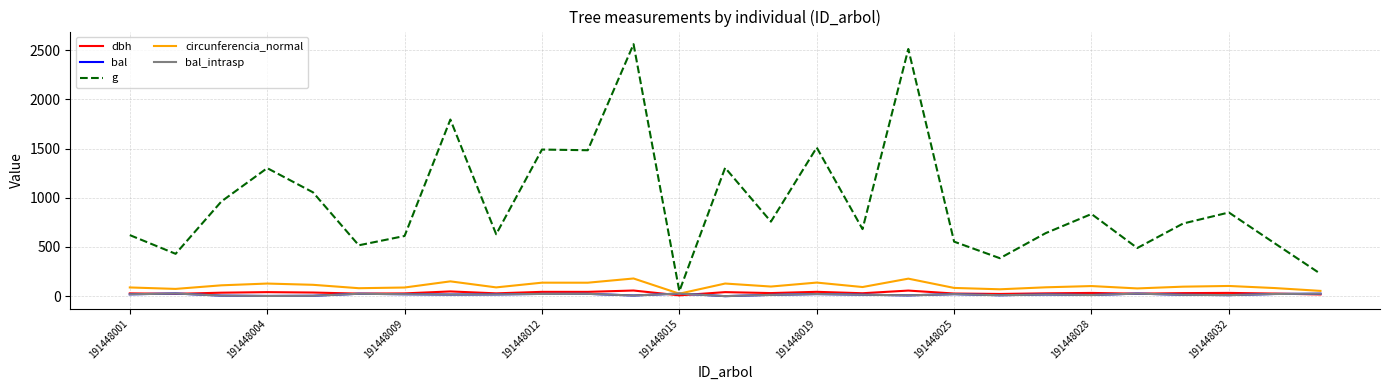

True or false: g and circunferencia_normal cross at least once.

False